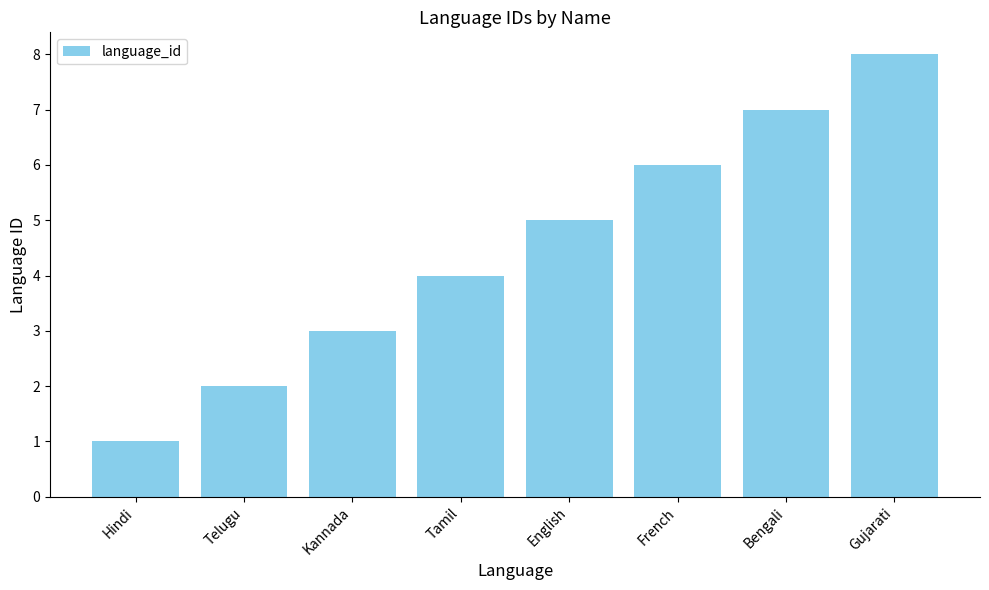

True or false: the data shows 5 at English.

True